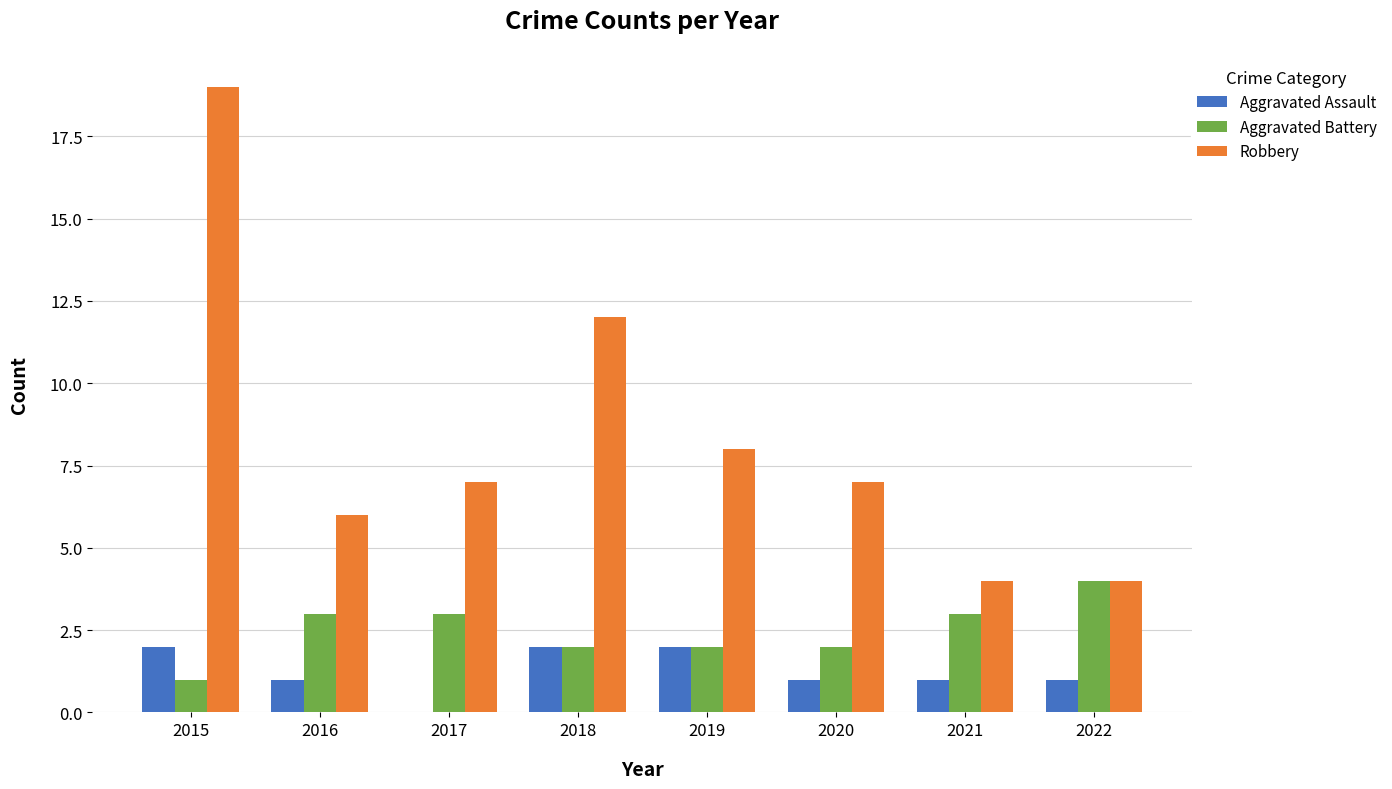

What is the sum of all Robbery values?

67